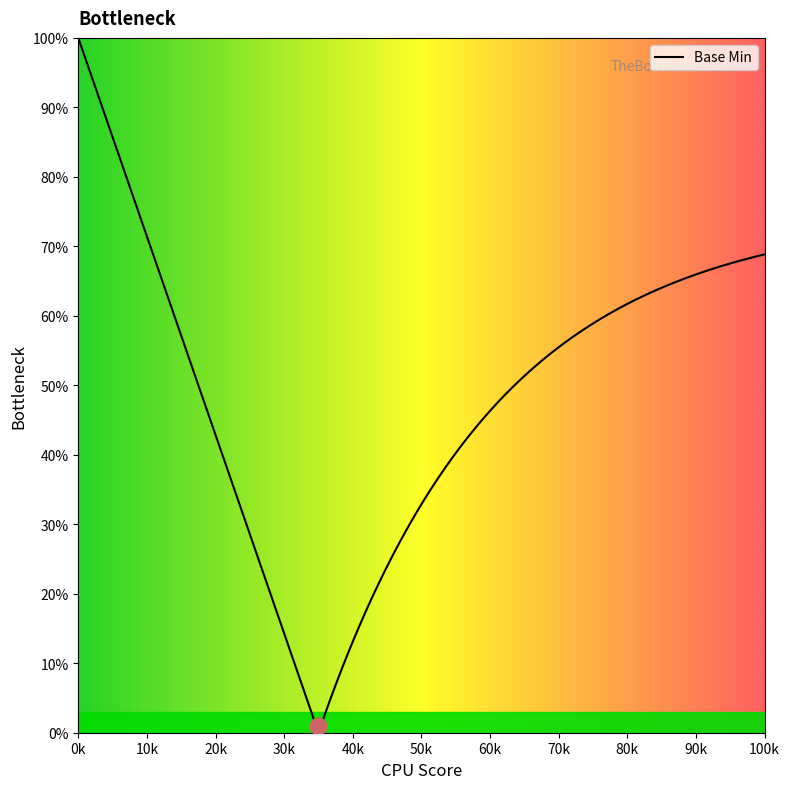

Where is the first local maximum?

1